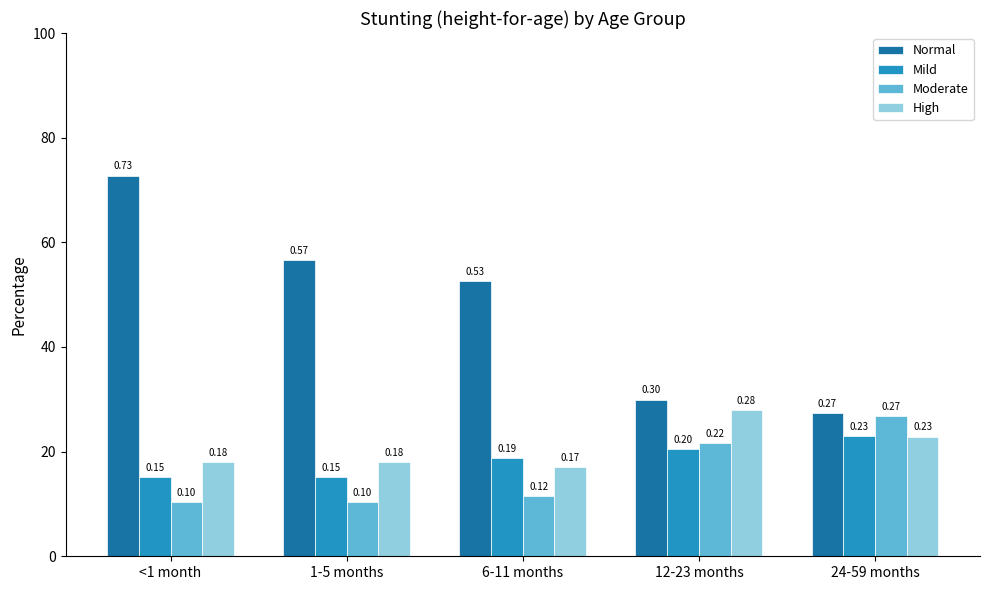

Does the chart contain any negative values?

No